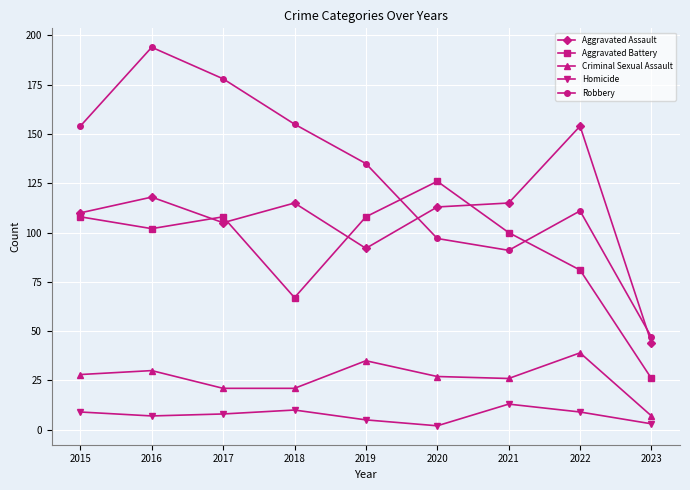

What is the smallest value displayed?

2